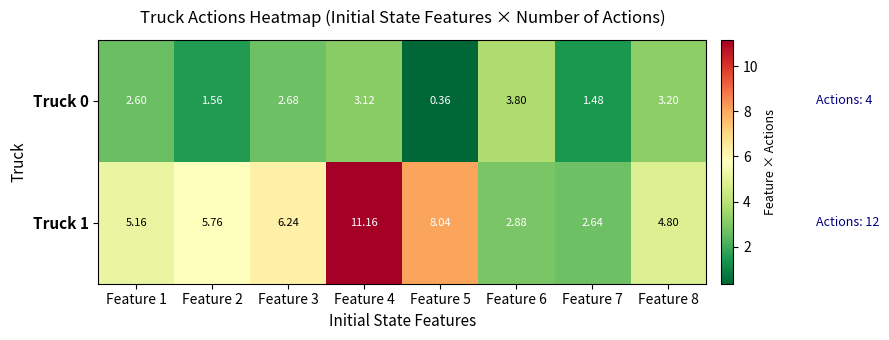

Is the value of Truck 1 at Feature 5 greater than the value of Truck 0 at Feature 6?

Yes